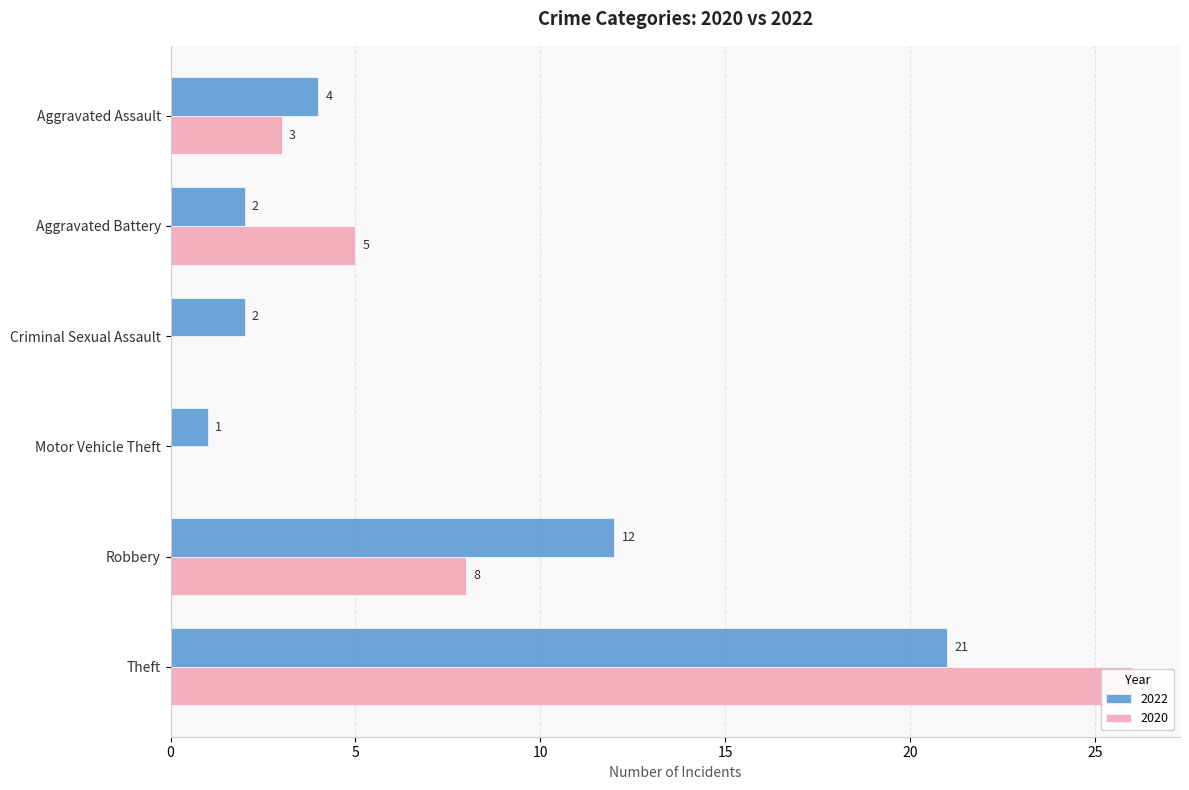

How many values in the 2020 series exceed 5?

2